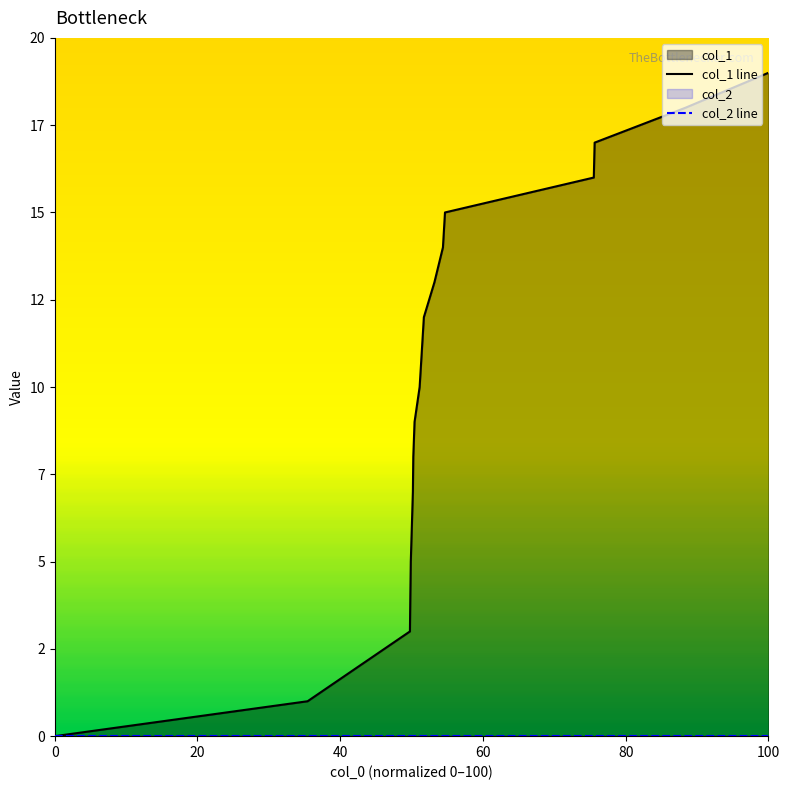

Rank the categories by value from highest to lowest.

1611357155, 1610651519, 1609877561, 1609870386, 1608603168, 1608585698, 1608513177, 1608423276, 1608405334, 1608387259, 1608343955, 1608333197, 1608329753, 1608311945, 1608308043, 1608304601, 1607433100, 1605280273